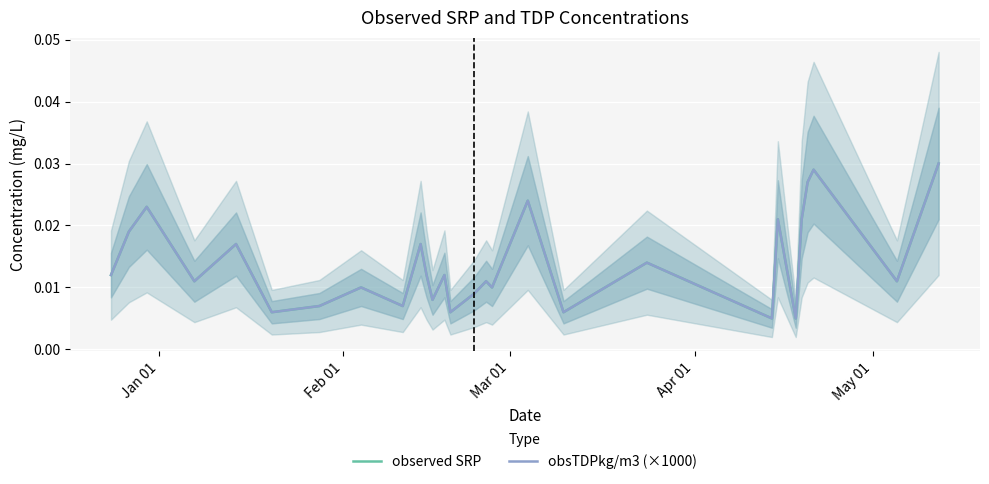

How many observed SRP values are between 0 and 1?

28